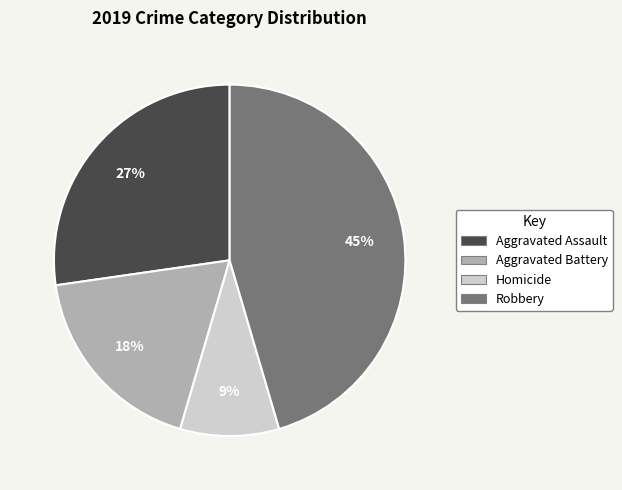

Is there a majority slice in this chart?

No